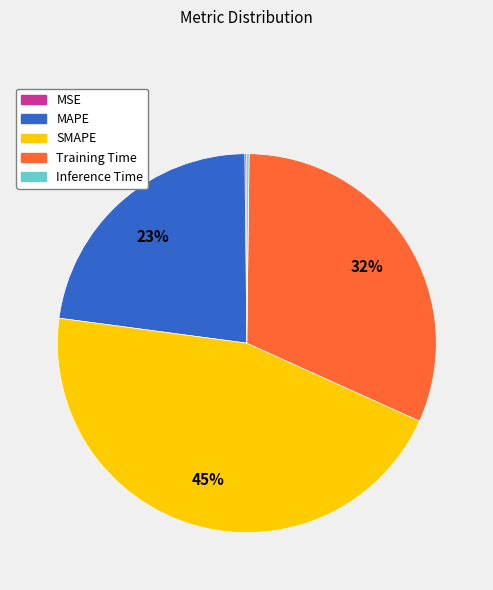

Which category has the biggest portion of the pie?

SMAPE